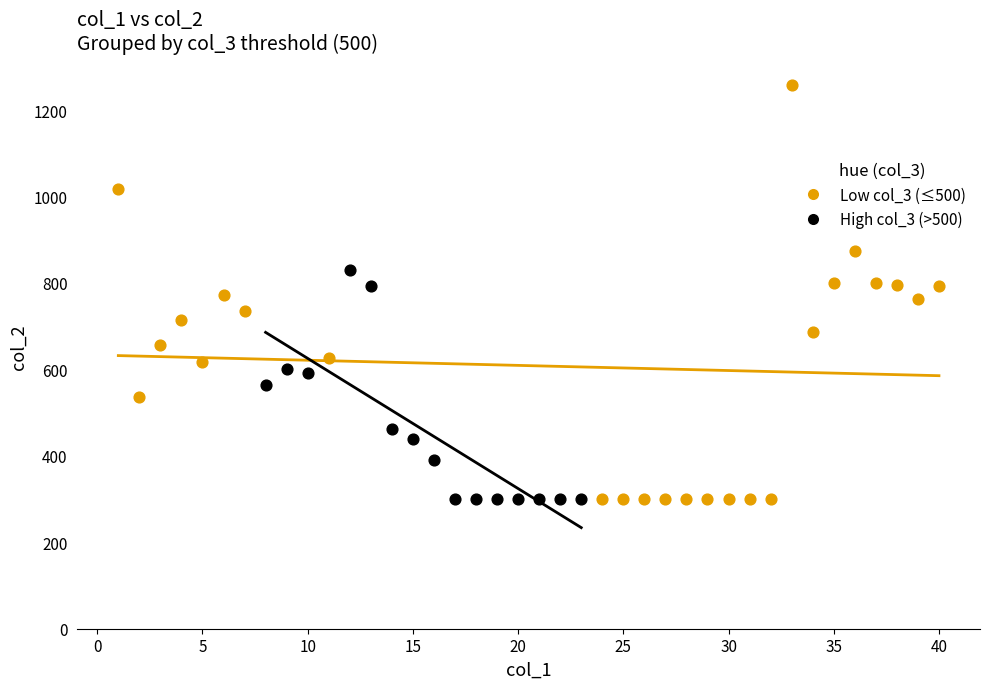

Which series contains the highest Y value?

Low col_3 (≤500)